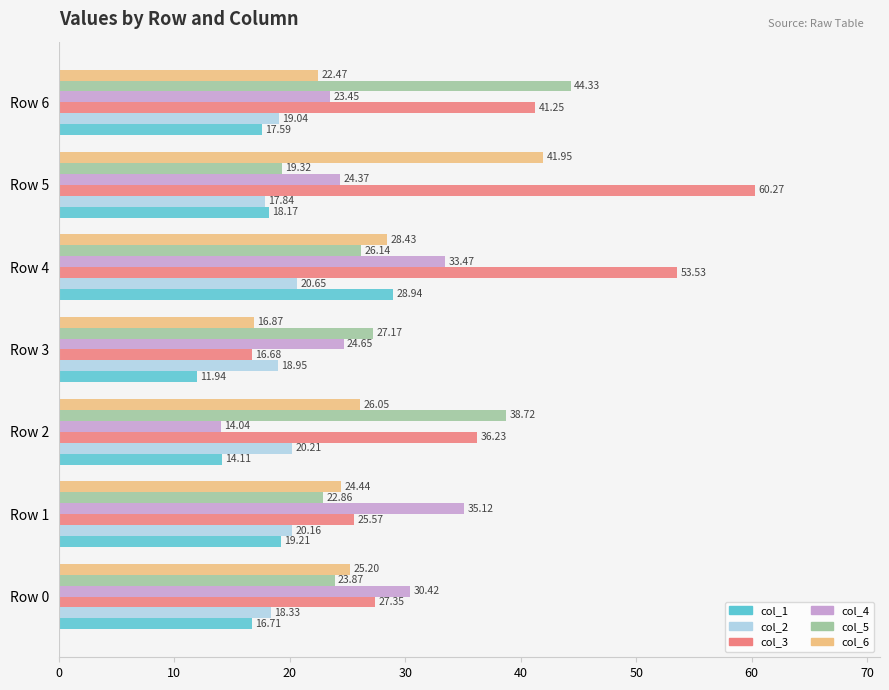

What is the sum of all col_3 values?

260.9